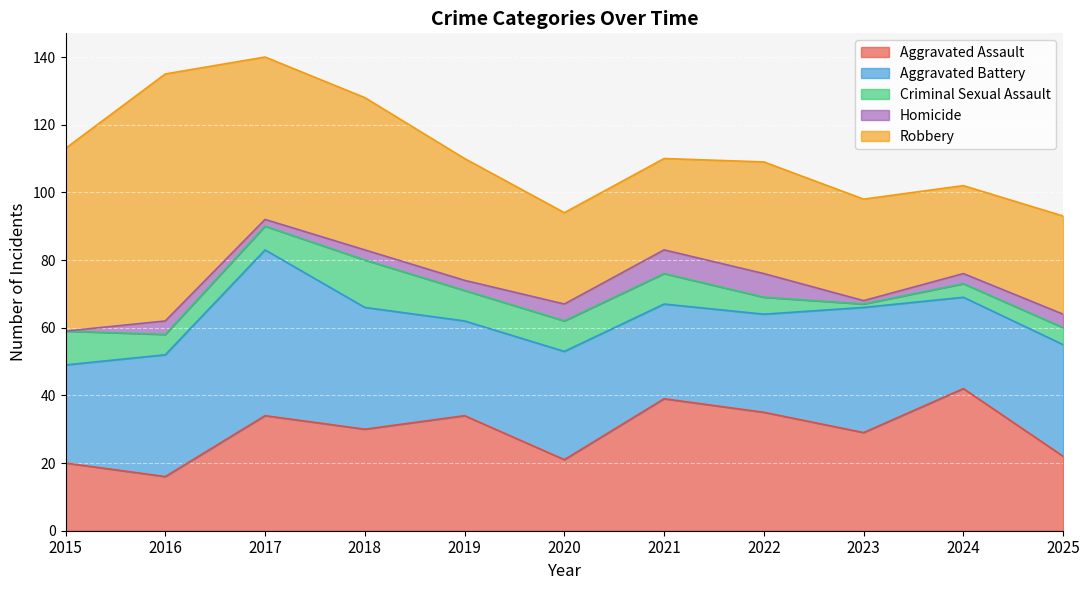

List the series in order of their peak value, lowest first.

Homicide, Criminal Sexual Assault, Aggravated Assault, Aggravated Battery, Robbery